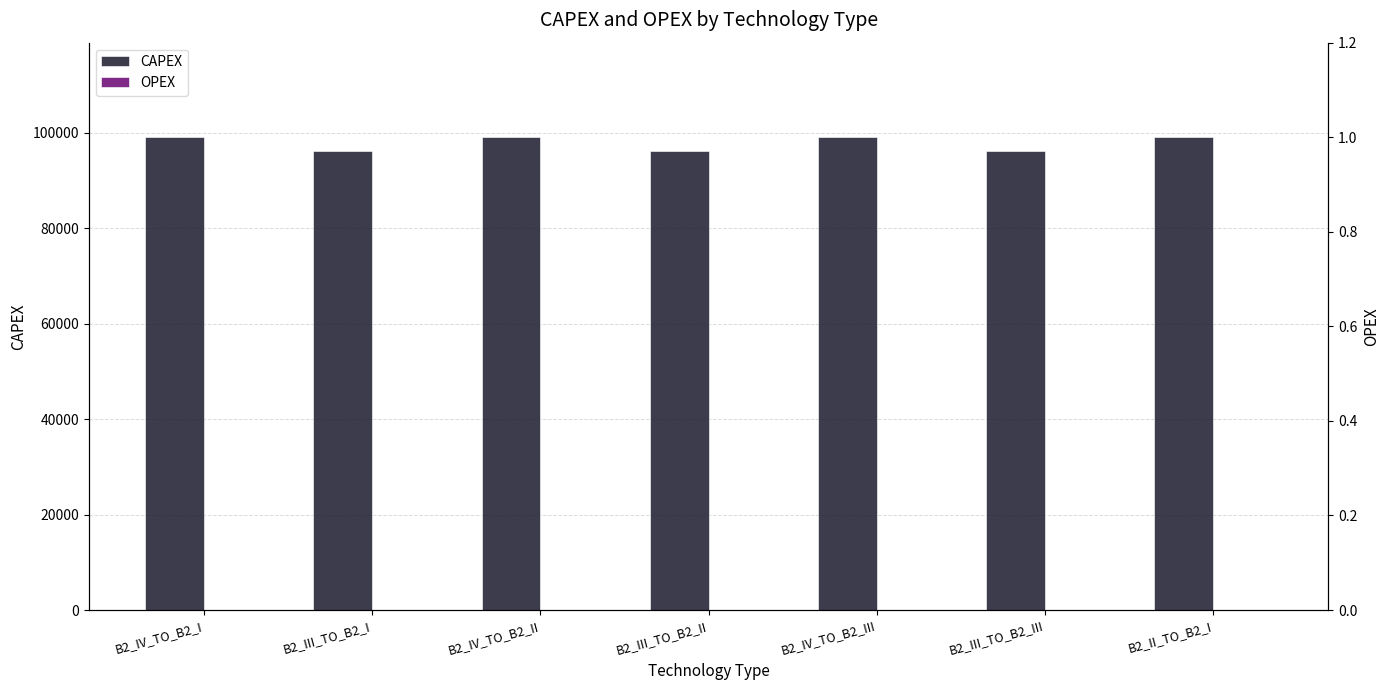

What is the label of the 2nd bar from the right?

B2_III_TO_B2_III